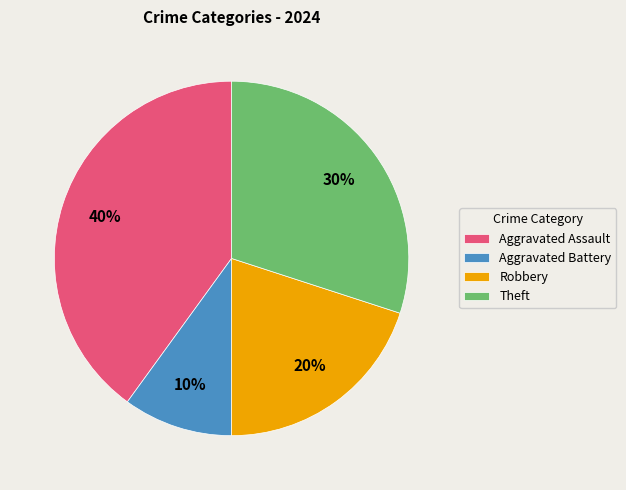

To the nearest percent, what is the combined percentage of Aggravated Battery and Aggravated Assault?

50%